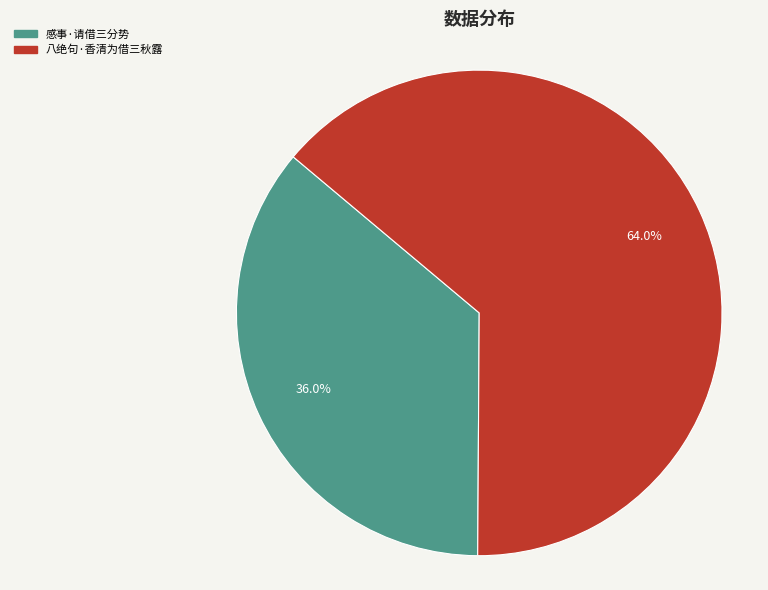

What is the ratio of the value at 八绝句·香清为借三秋露 to the value at 感事·请借三分势?

1.8